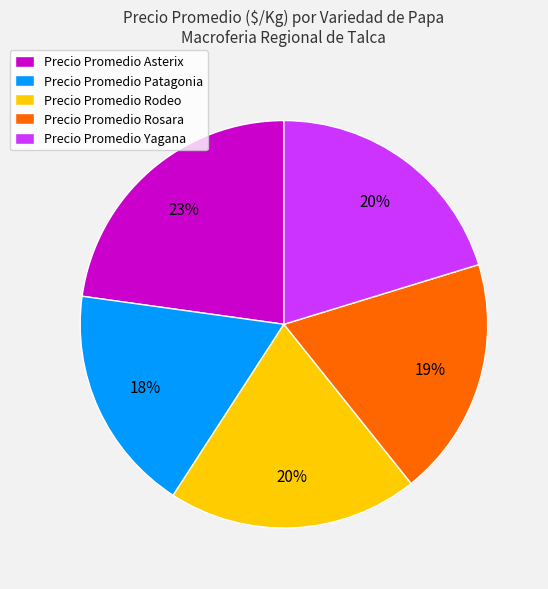

Does Precio Promedio Yagana account for over 50% of the chart?

No